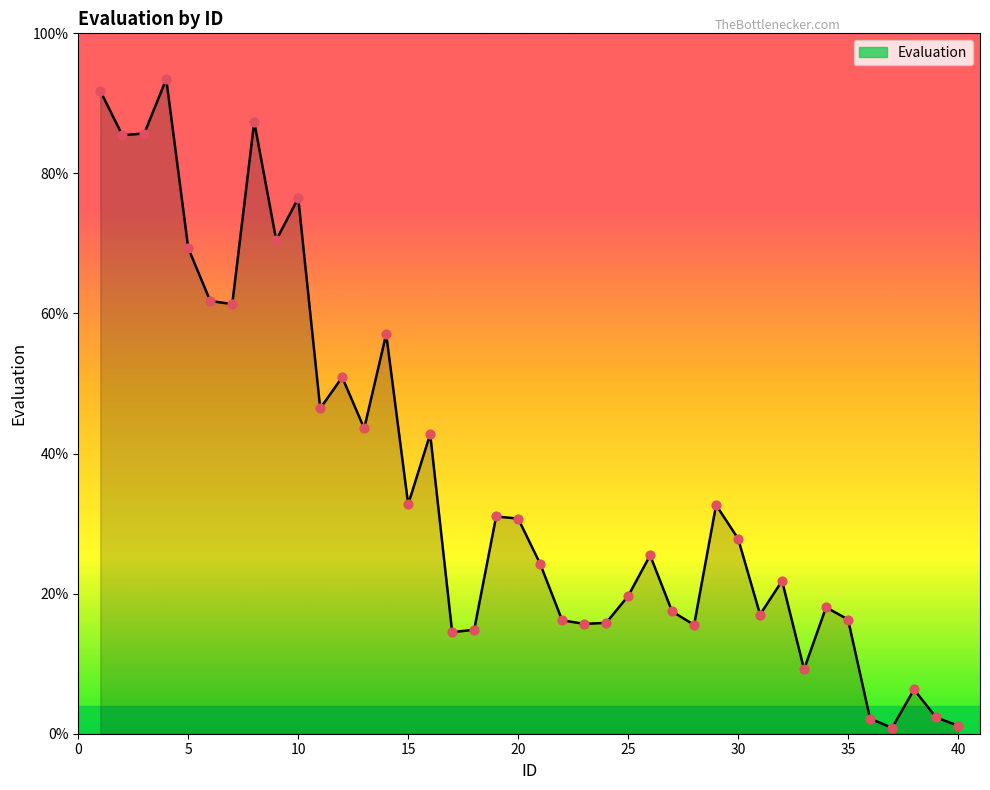

What is the difference between the maximum and minimum values?

92.6